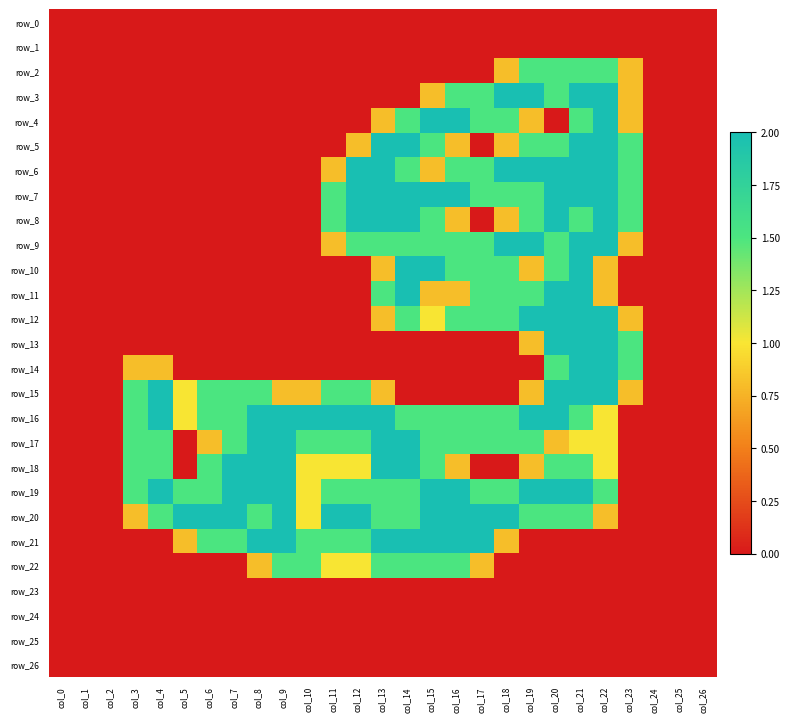

Rank the categories by row_22 value from highest to lowest.

col_9, col_10, col_13, col_14, col_15, col_16, col_11, col_12, col_8, col_17, col_0, col_1, col_2, col_3, col_4, col_5, col_6, col_7, col_18, col_19, col_20, col_21, col_22, col_23, col_24, col_25, col_26